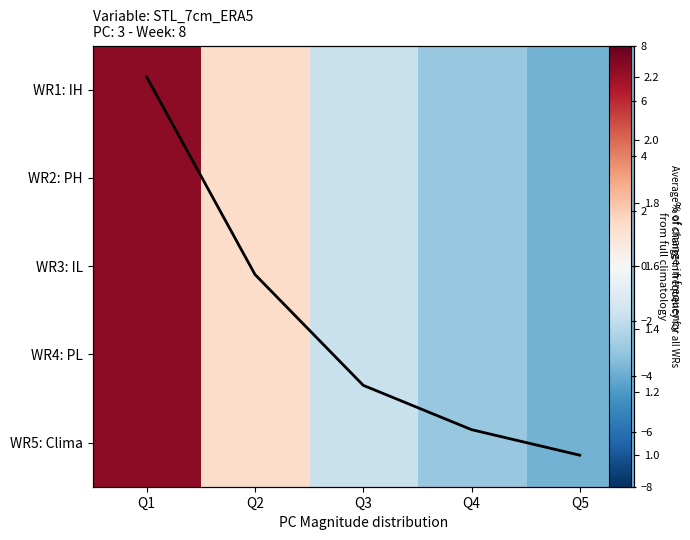

What is the difference between the maximum and second lowest values in the WR4: PL series?

10.2